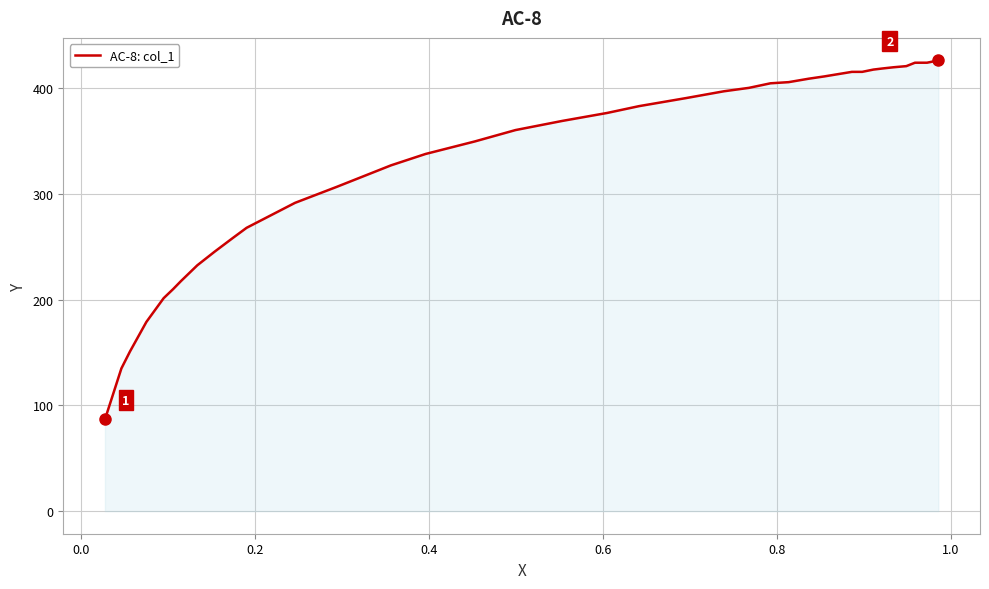

What is the difference between the maximum and minimum values?

339.4